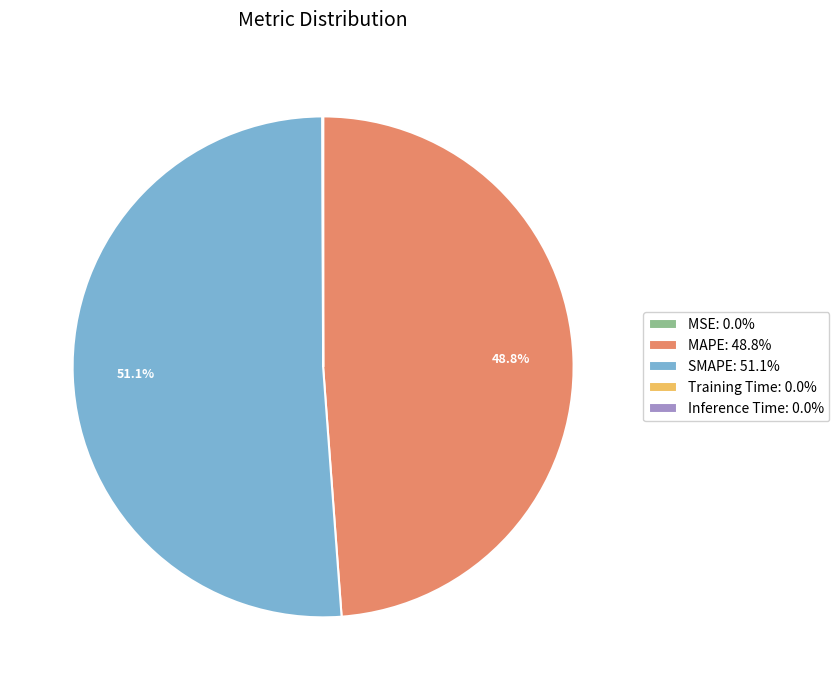

Is SMAPE: 51.1% the majority of the pie?

Yes